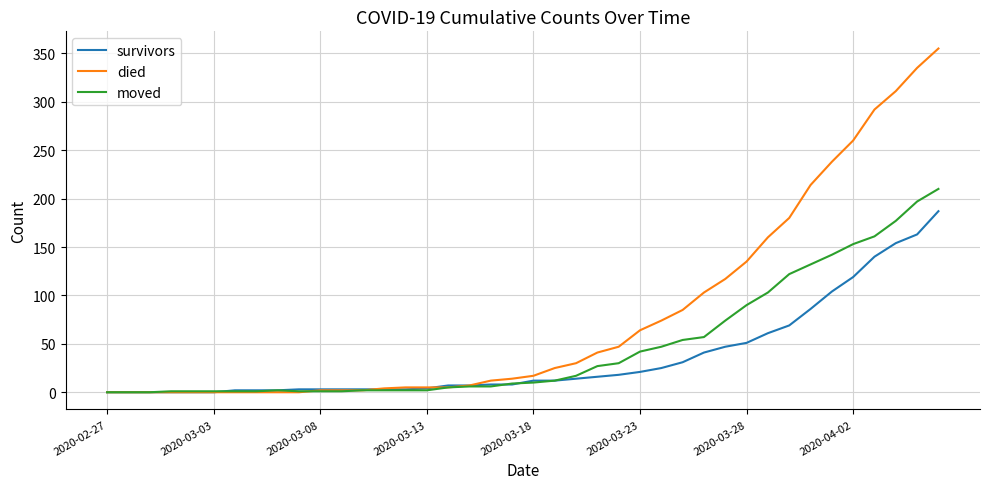

Which series has the largest total across all categories?

died